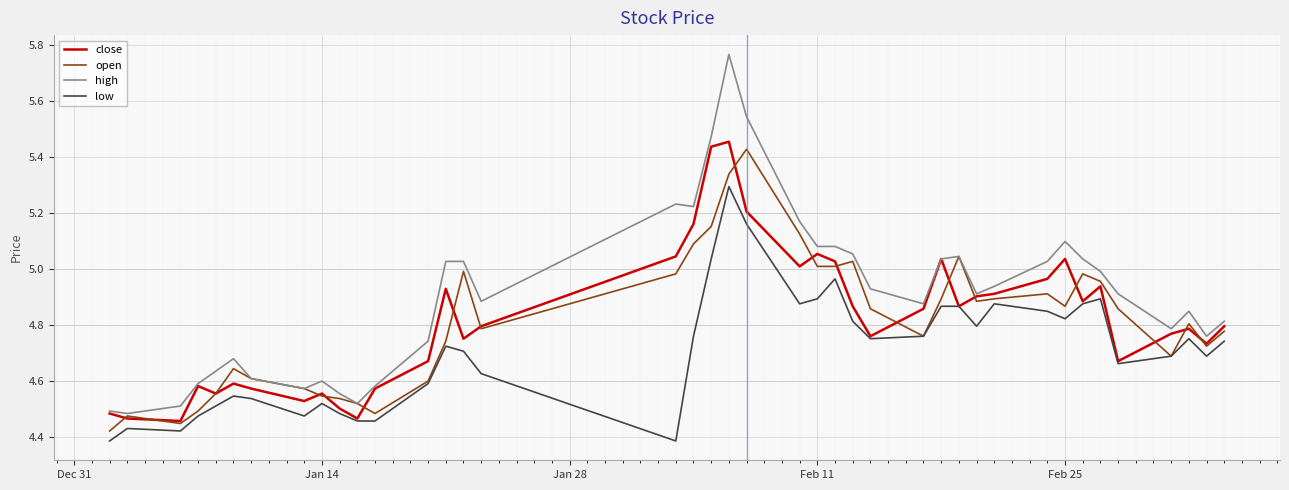

Which series has the largest range (max minus min)?

high